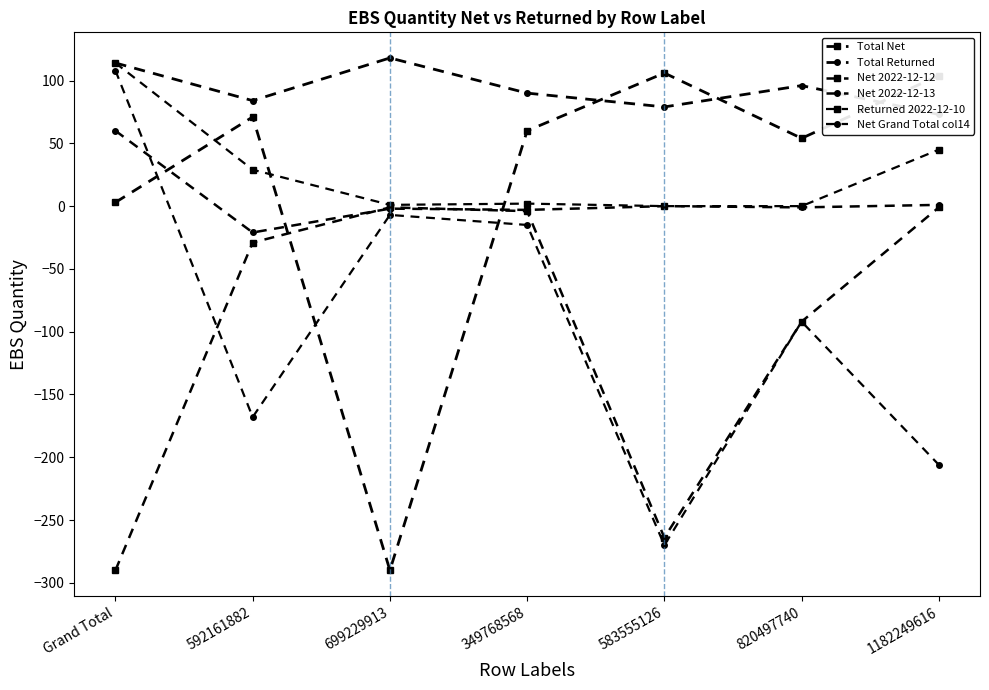

Which series has the largest total across all categories?

Total Returned